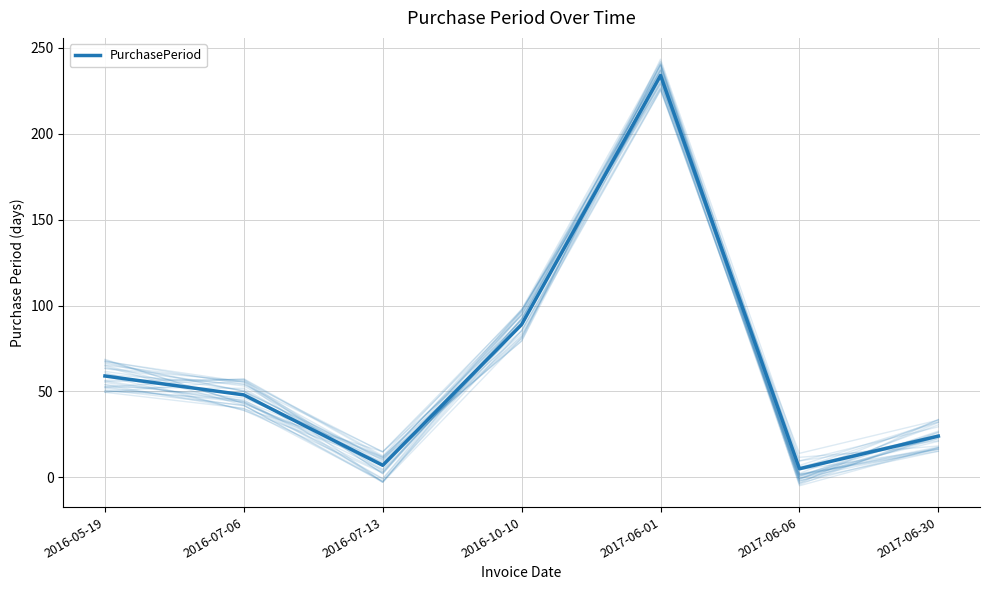

Reading right to left, transcribe all the data shown in this chart.

2017-06-30=24	2017-06-06=5	2017-06-01=234	2016-10-10=89	2016-07-13=7	2016-07-06=48	2016-05-19=59